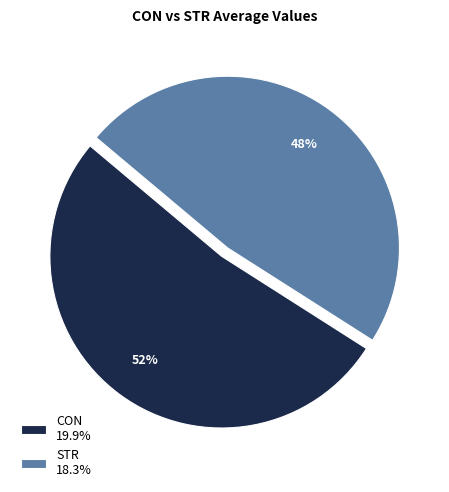

What is the ratio of the value at CON 19.9% to the value at STR 18.3%?

1.1